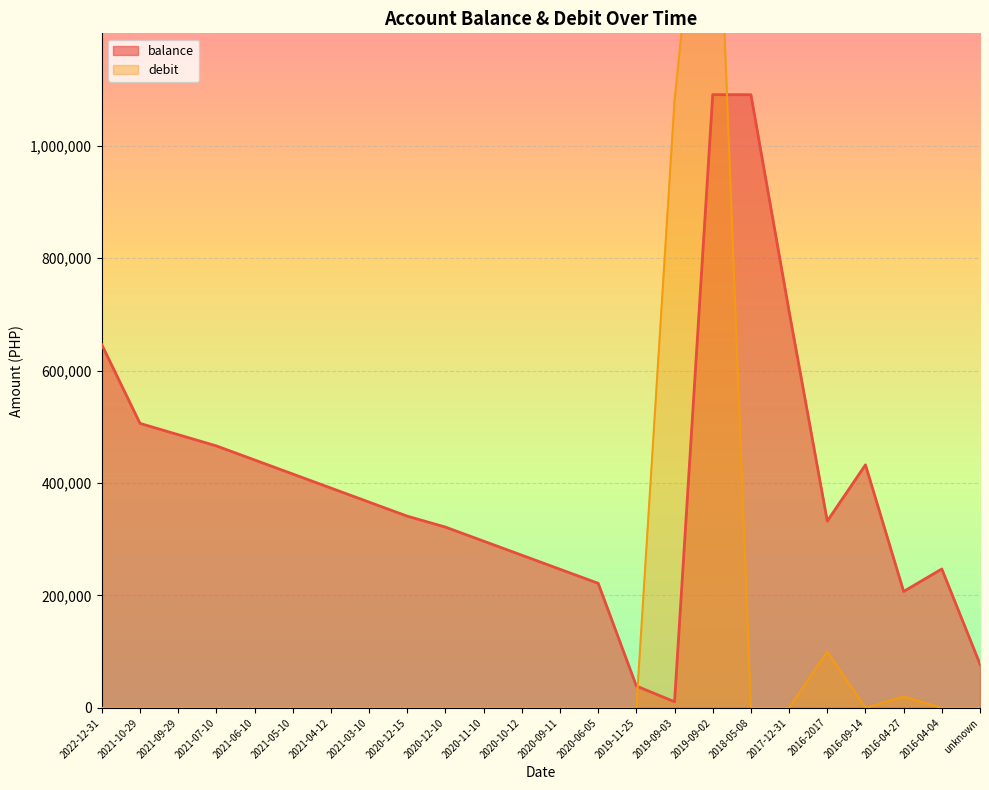

Which series has the widest spread of values?

debit